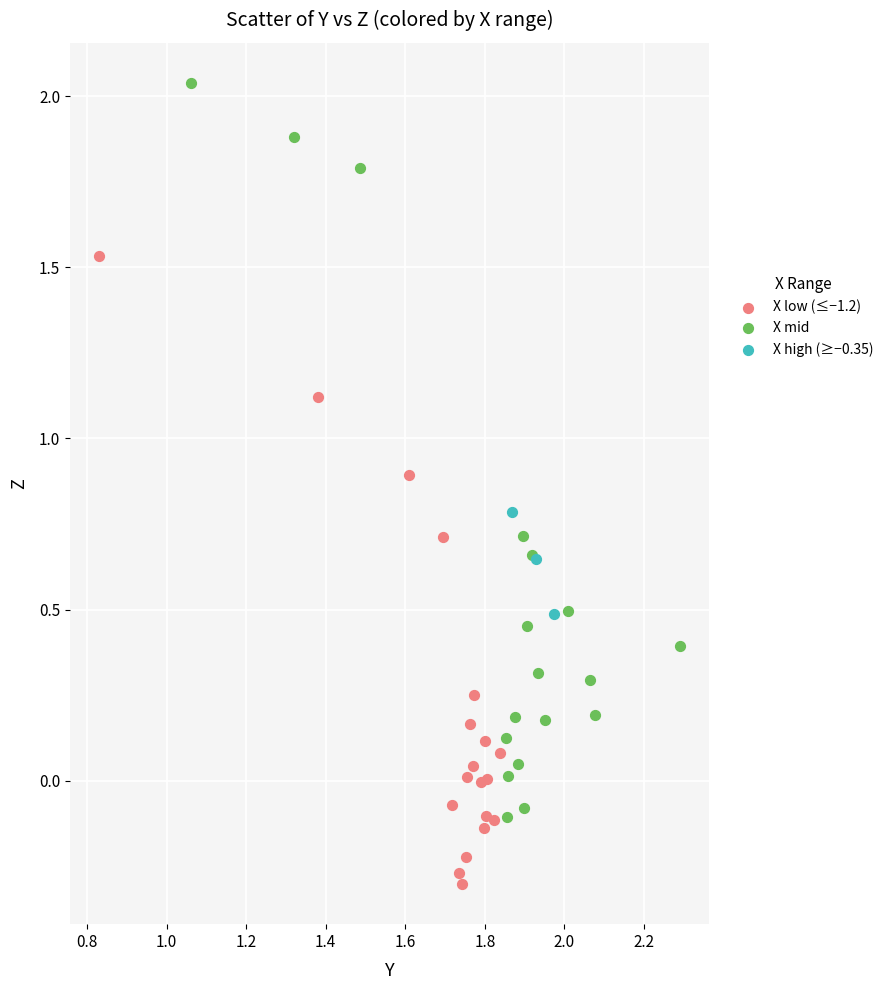

Which series contains the highest Y value?

X mid